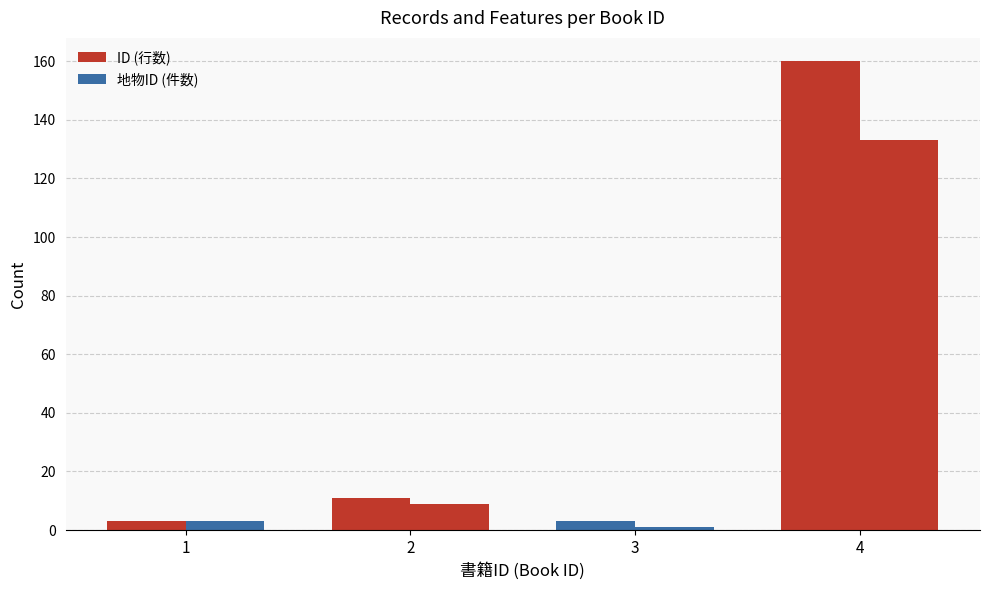

How many data points does each series have?

4